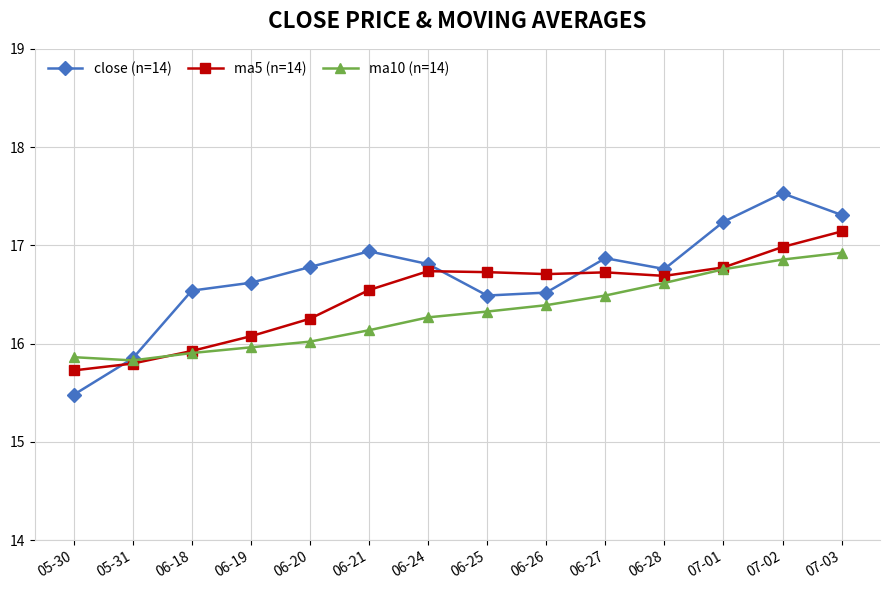

List the series in order of their overall mean, highest first.

close (n=14), ma5 (n=14), ma10 (n=14)